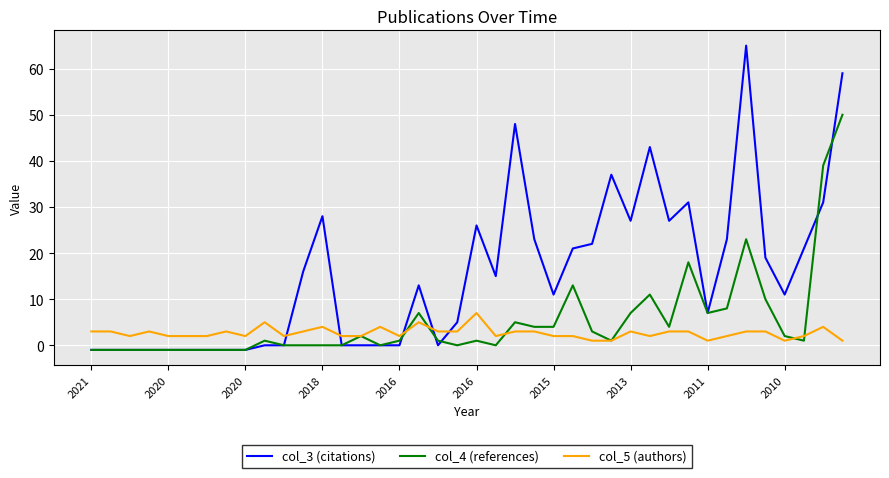

Which series has the widest spread of values?

col_3 (citations)